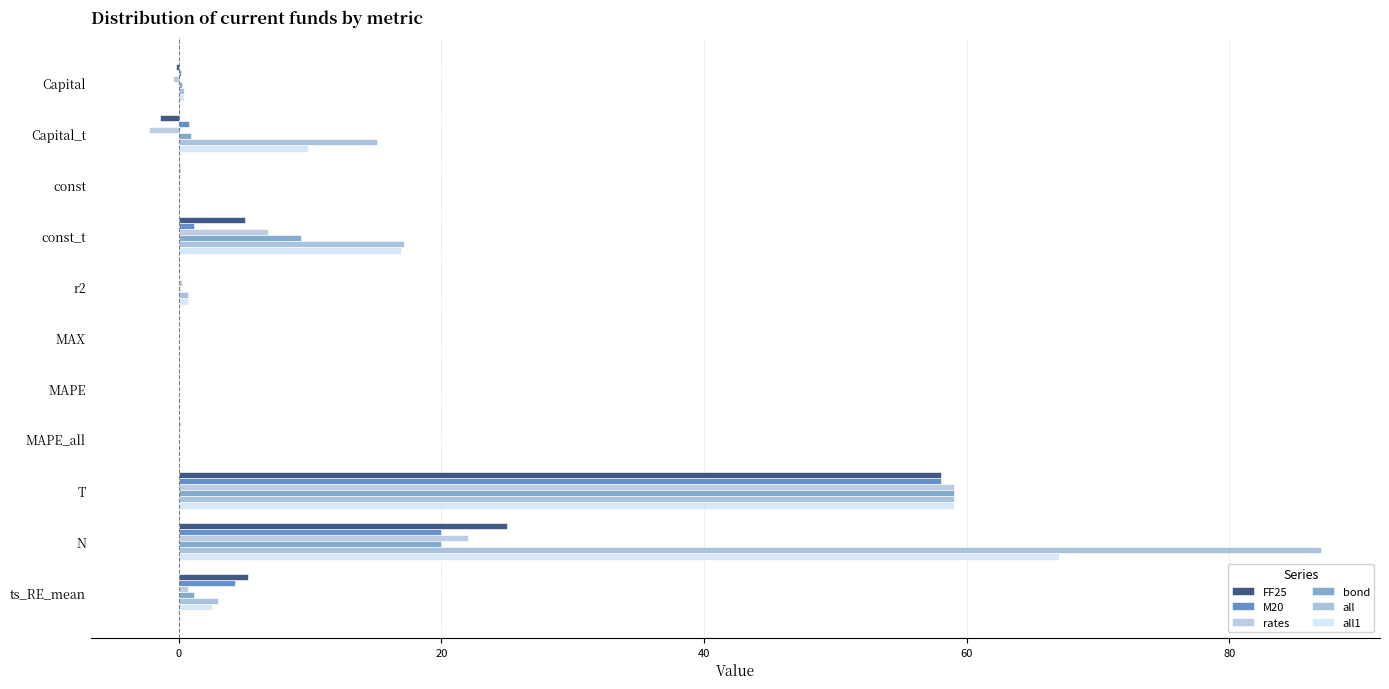

How many data points does each series have?

11